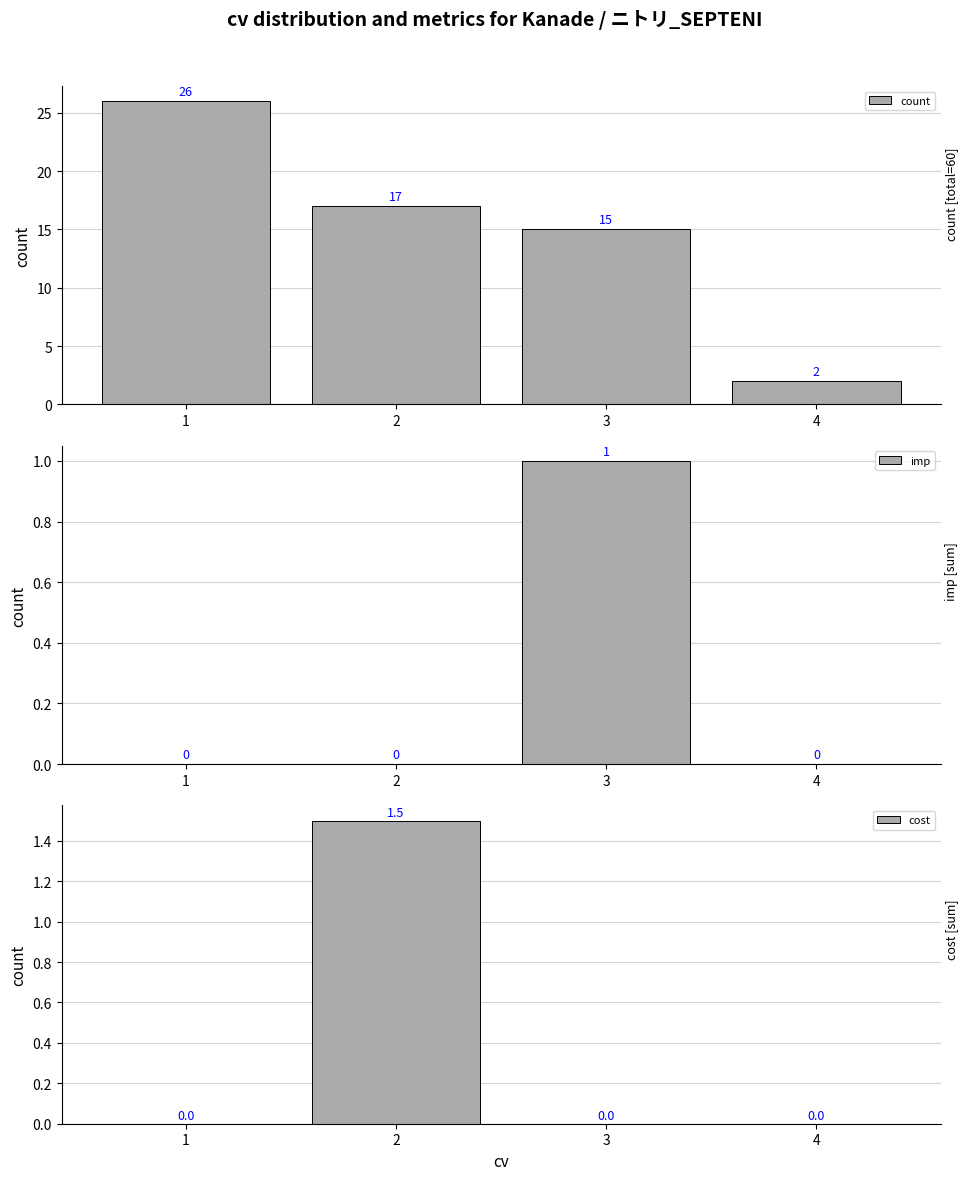

The value of cost at 1 is 0.0. True or false?

True